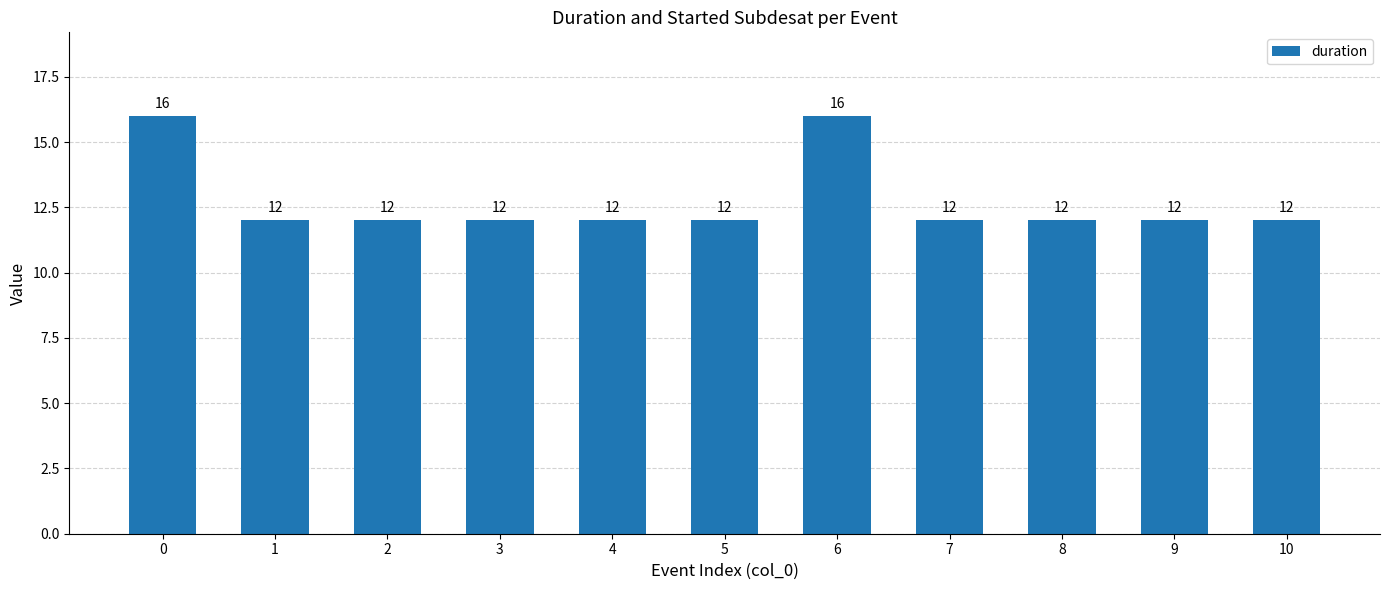

What is the difference between the maximum and second lowest values?

4